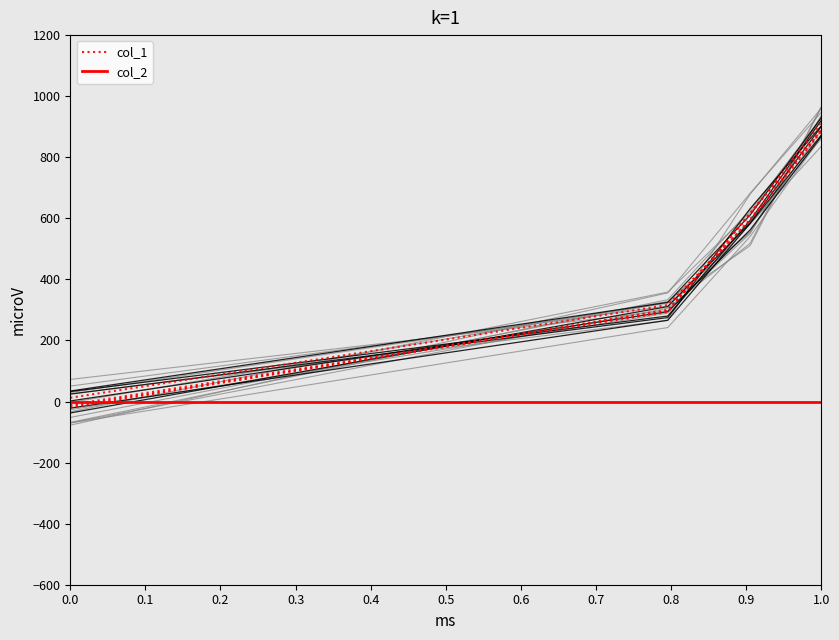

What is the highest value of the col_1 series?

884.4